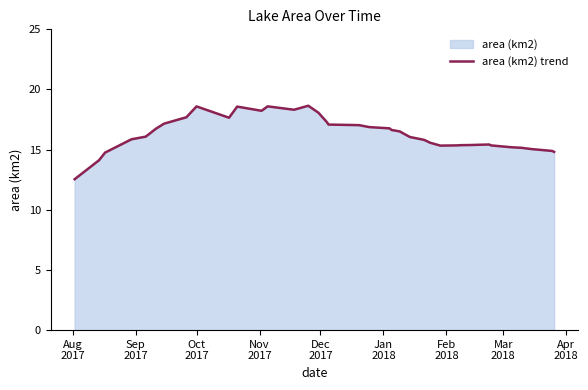

What is the difference between the maximum and minimum values?

6.1